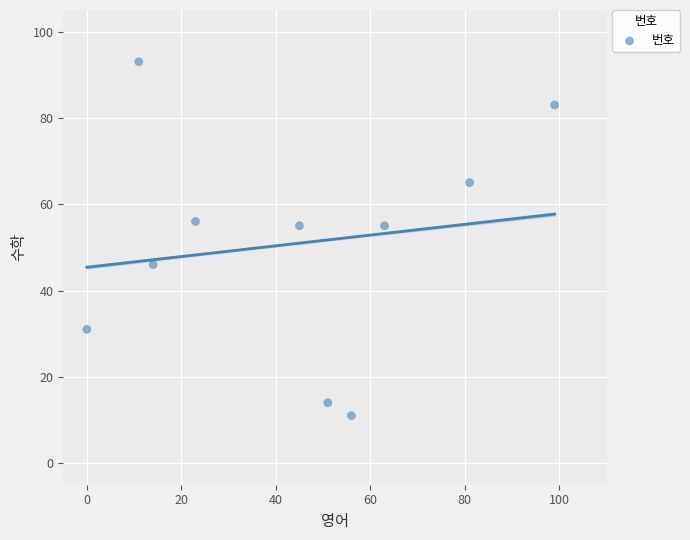

What is the average Y value?

51